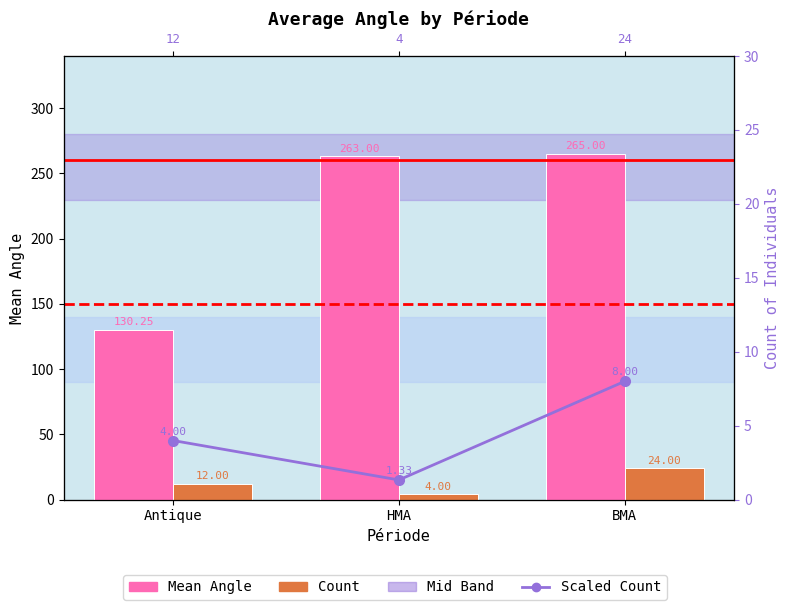

Which series changed the most between Antique and BMA?

Mean Angle